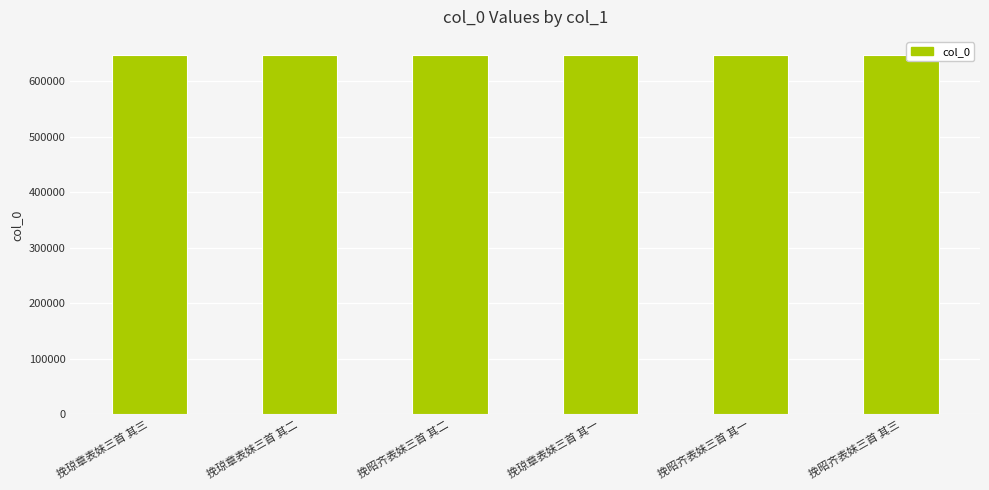

What value does the data have at 挽昭齐表妹三首 其二?

647139